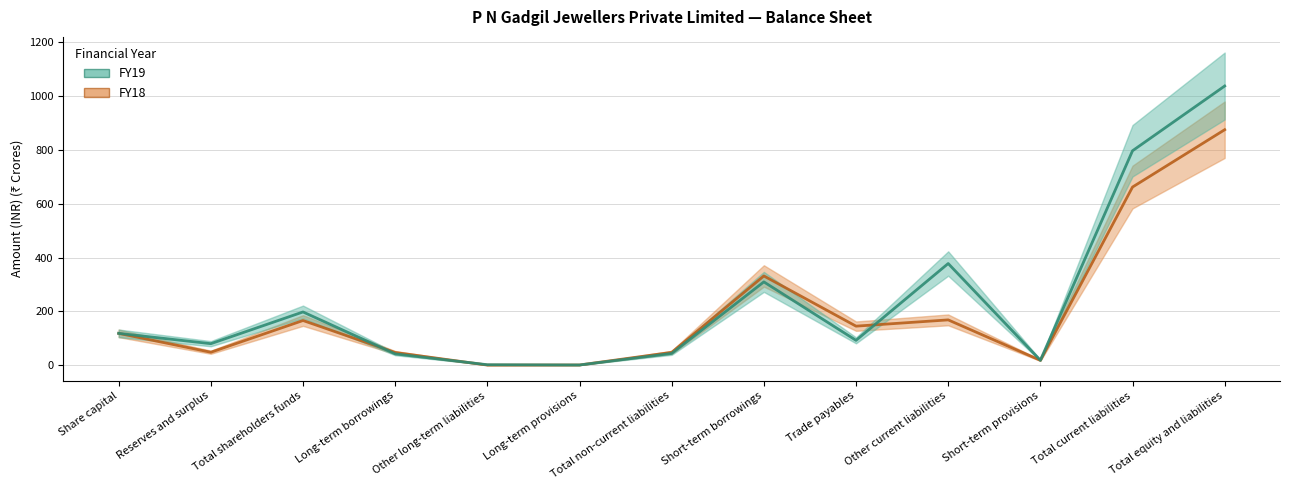

Reading left to right, what are all the values shown in this chart?

FY19: 118.0	79.6	197.6	41.6	1.3	0.3	43.2	309.4	92.0	377.6	18.0	797.0	1037.8
FY18: 118.0	47.7	165.7	46.8	0.0	0.3	47.3	331.5	144.8	168.1	17.8	662.1	875.3